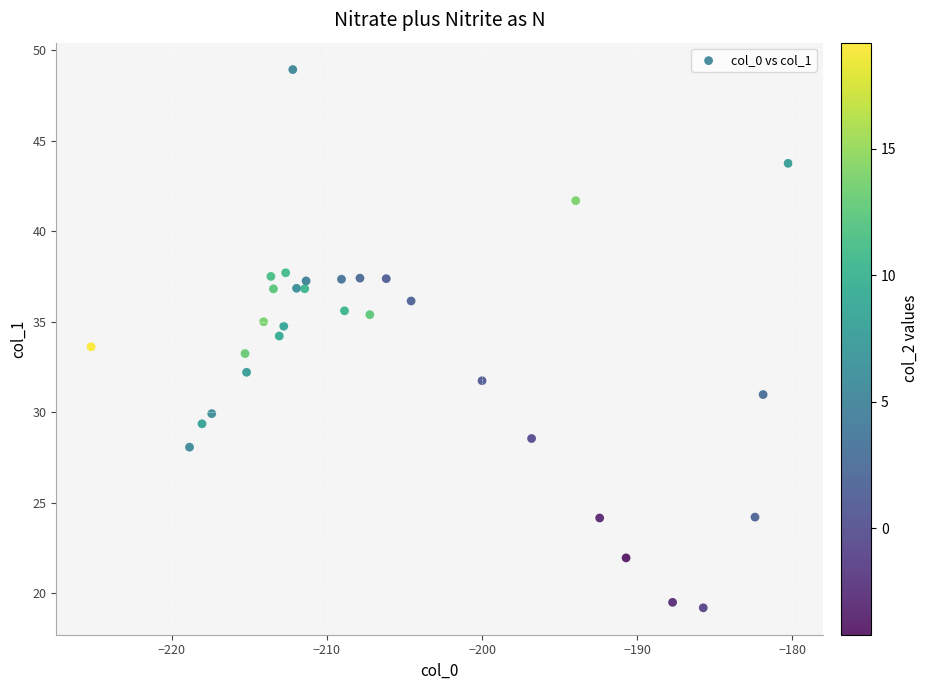

What is the range of Y values (max minus min)?

29.7